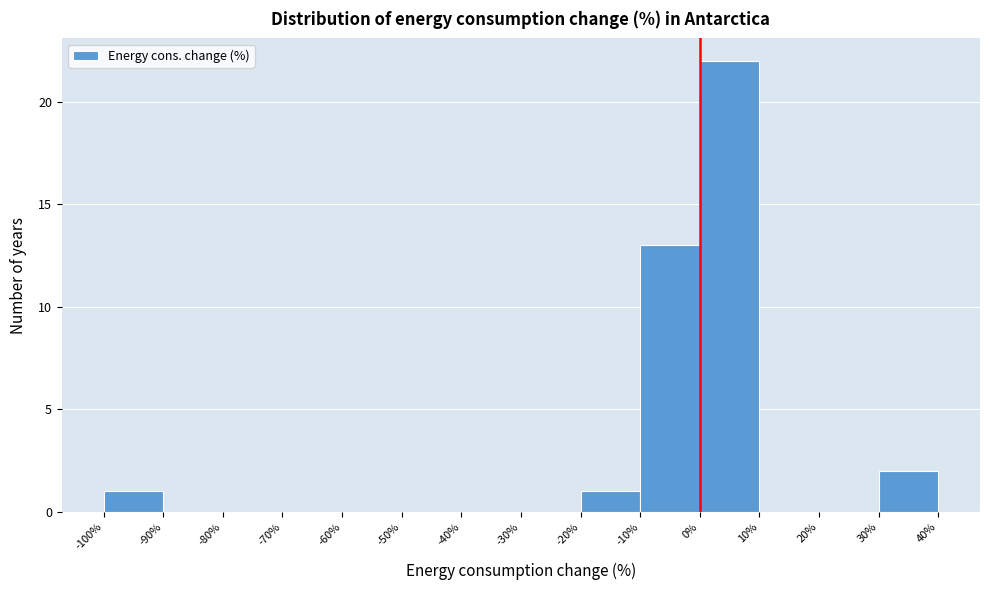

Reading left to right, transcribe this chart: for each bar, give the range it covers on the x-axis and its height. The values are not printed on the chart, so give them approximately, as read against the axis.

-100% to -90%: 1
-90% to -80%: 0
-80% to -70%: 0
-70% to -60%: 0
-60% to -50%: 0
-50% to -40%: 0
-40% to -30%: 0
-30% to -20%: 0
-20% to -10%: 1
-10% to 0%: 13
0% to 10%: 22
10% to 20%: 0
20% to 30%: 0
30% to 40%: 2